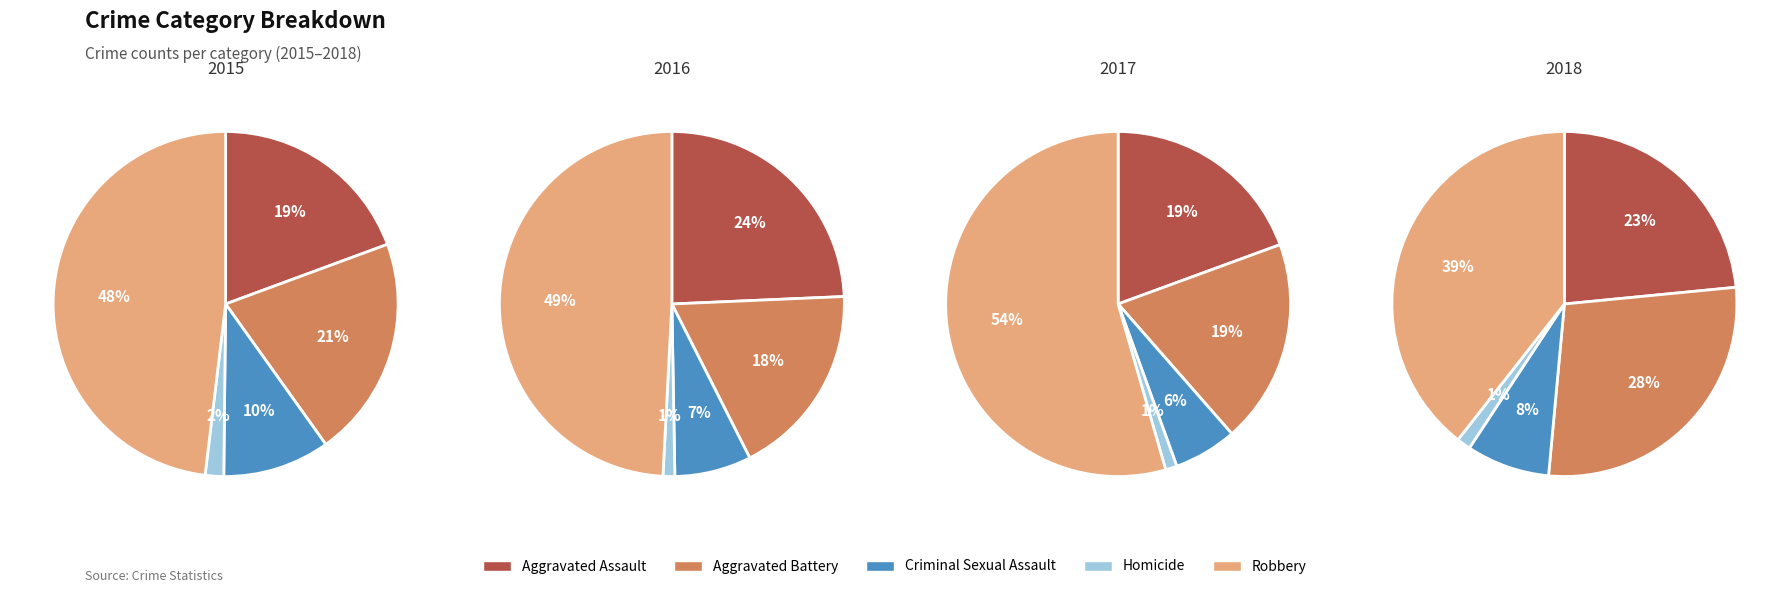

Which series has the largest range (max minus min)?

2017